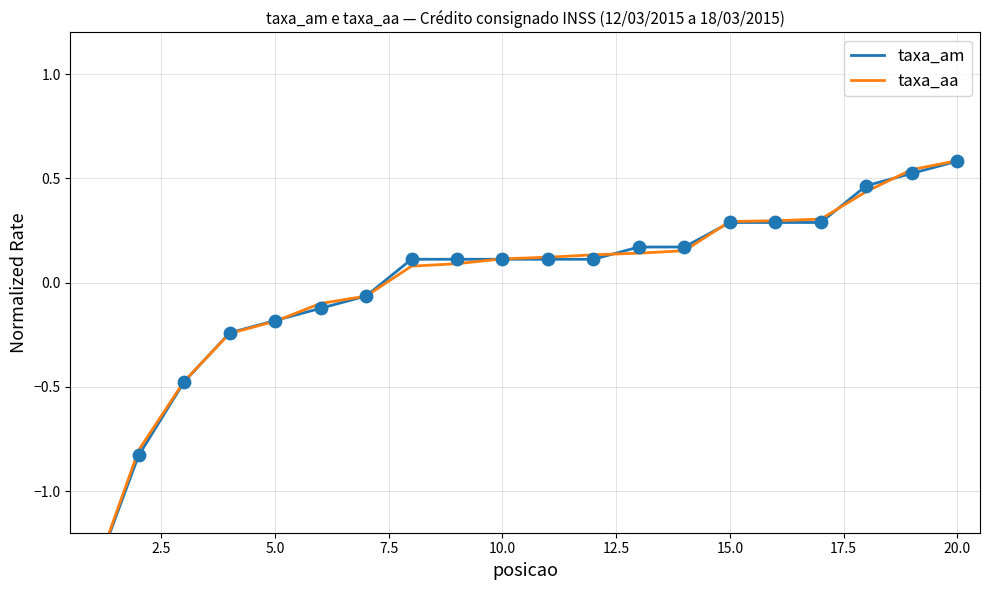

At how many categories does at least one series exceed -1?

19